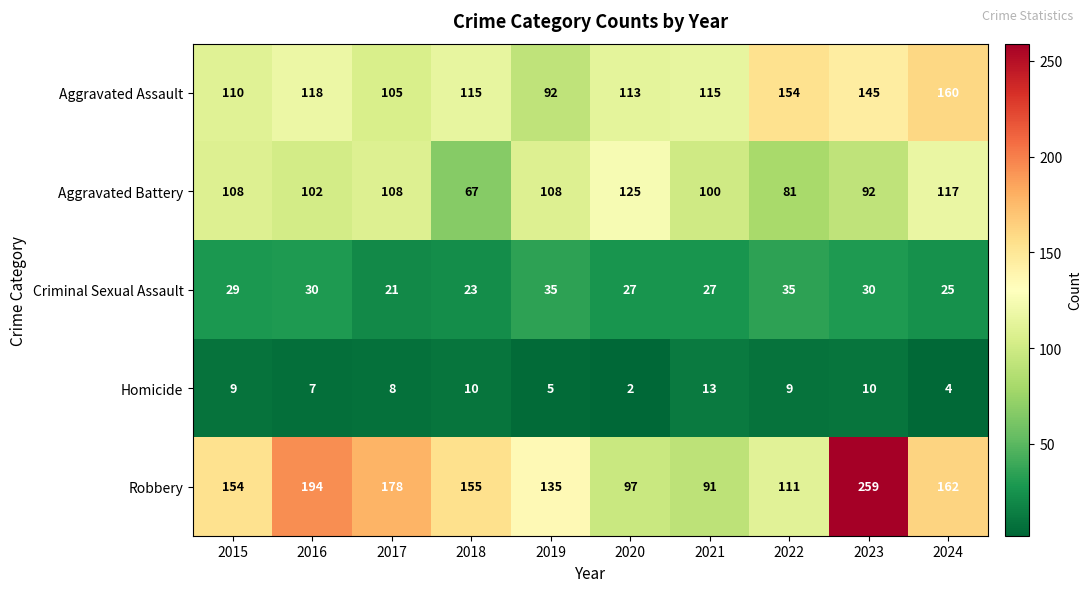

Which series has the widest spread of values?

Robbery